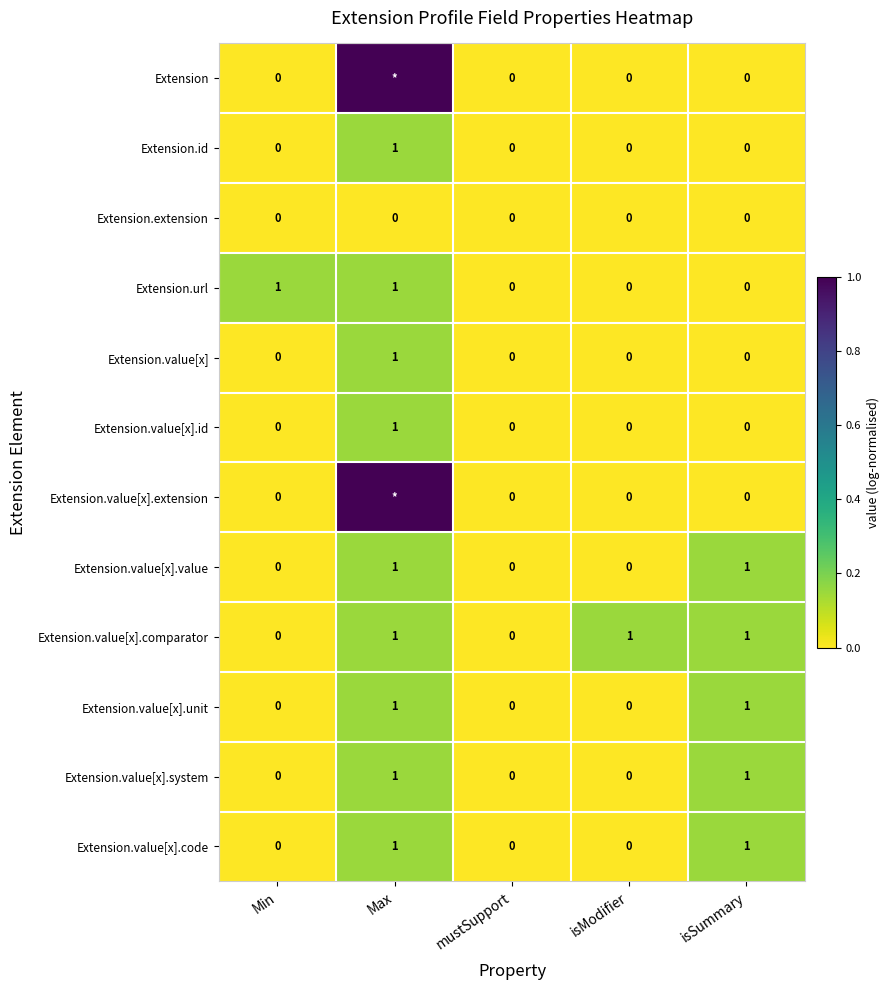

Is the value of Extension.url at mustSupport greater than the value of Extension.value[x].comparator at isSummary?

No